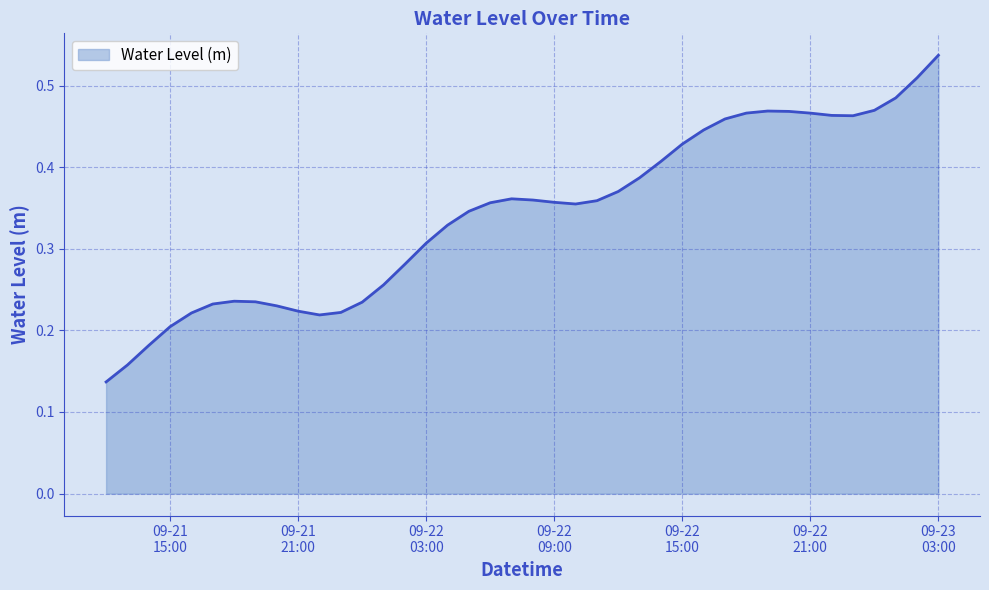

Is this an area chart (filled region under the line)?

Yes